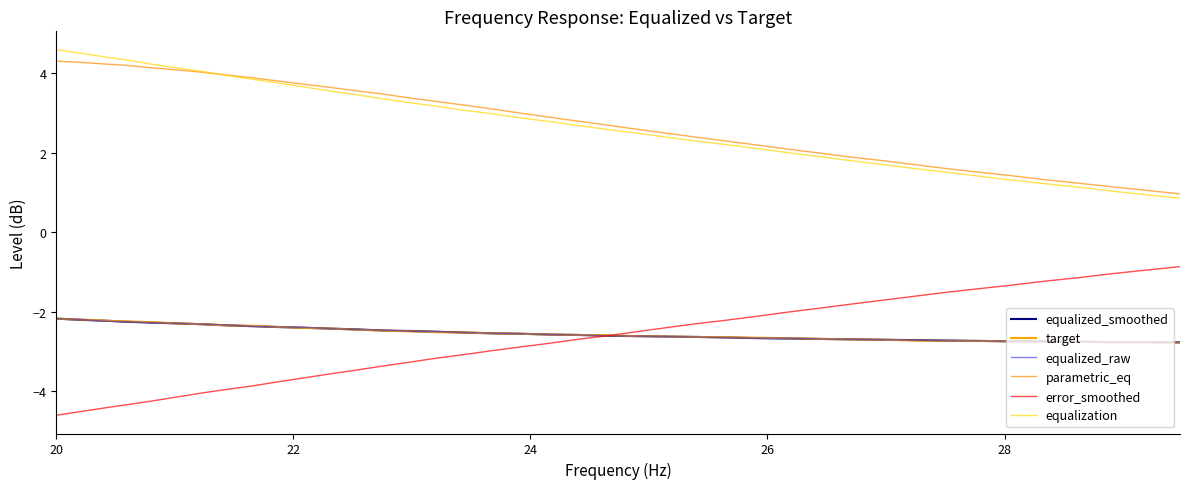

Does the chart display data point markers on the line(s)?

No